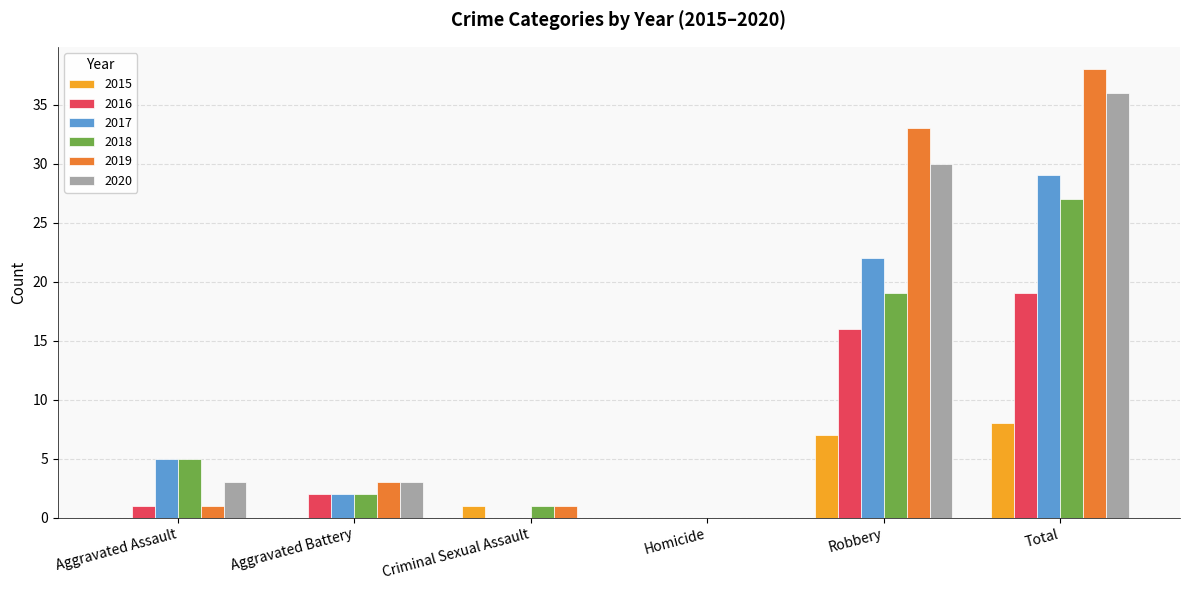

What is the total value across all series at Criminal Sexual Assault?

3